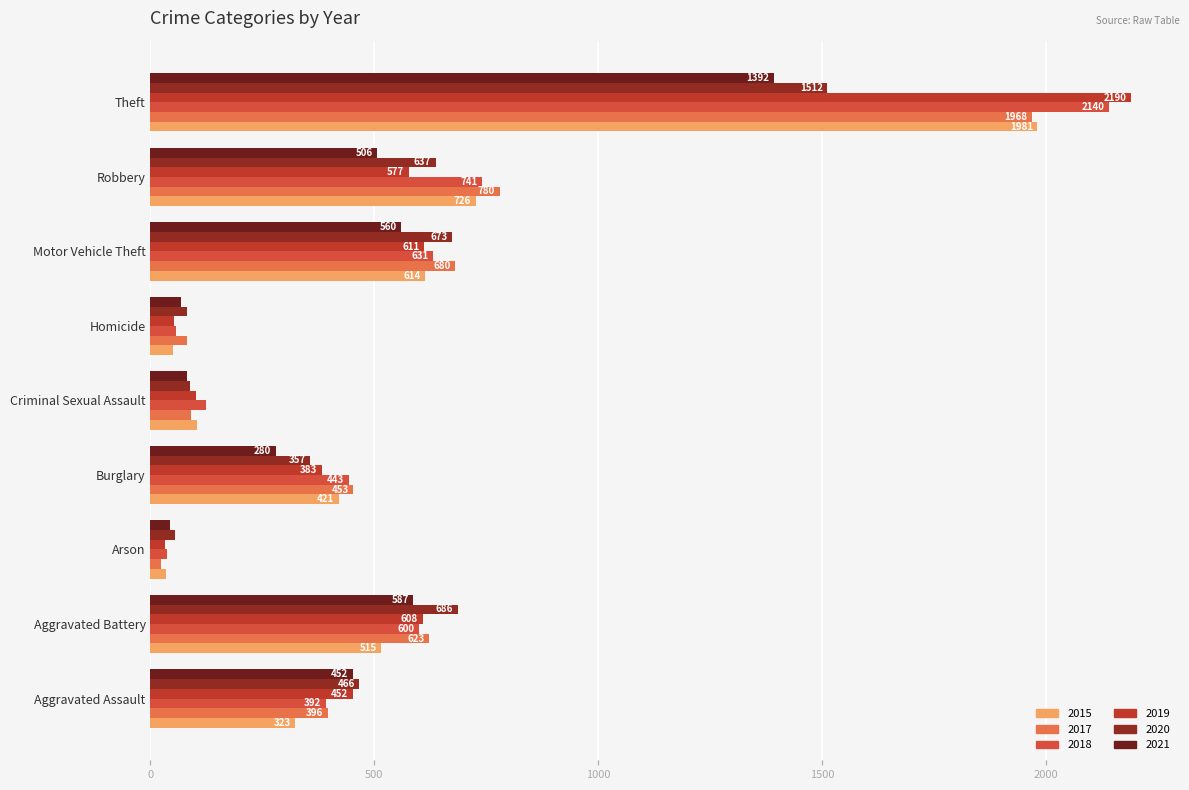

How many values in the 2017 series are below 453?

4